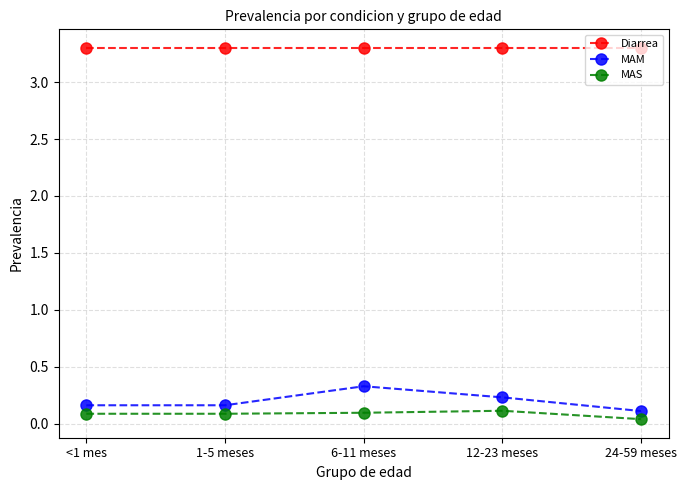

What is the label of the 4th point from the right?

1-5 meses